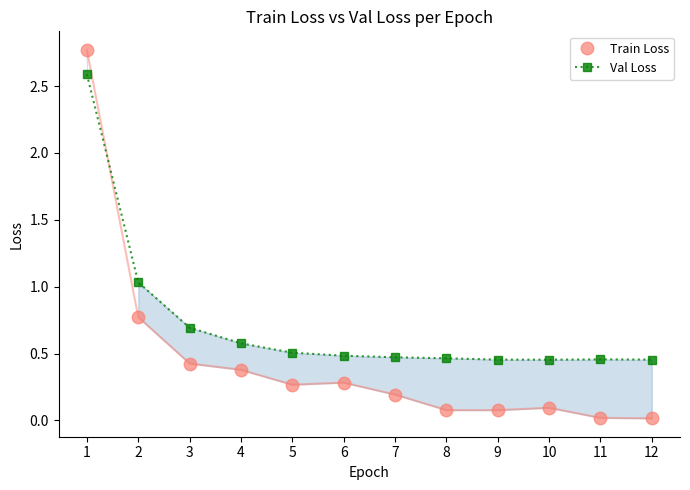

The Train Loss series shows 0.1 at 7. True or false?

False